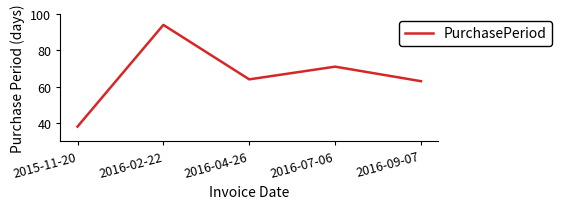

How many series are shown in this chart?

1